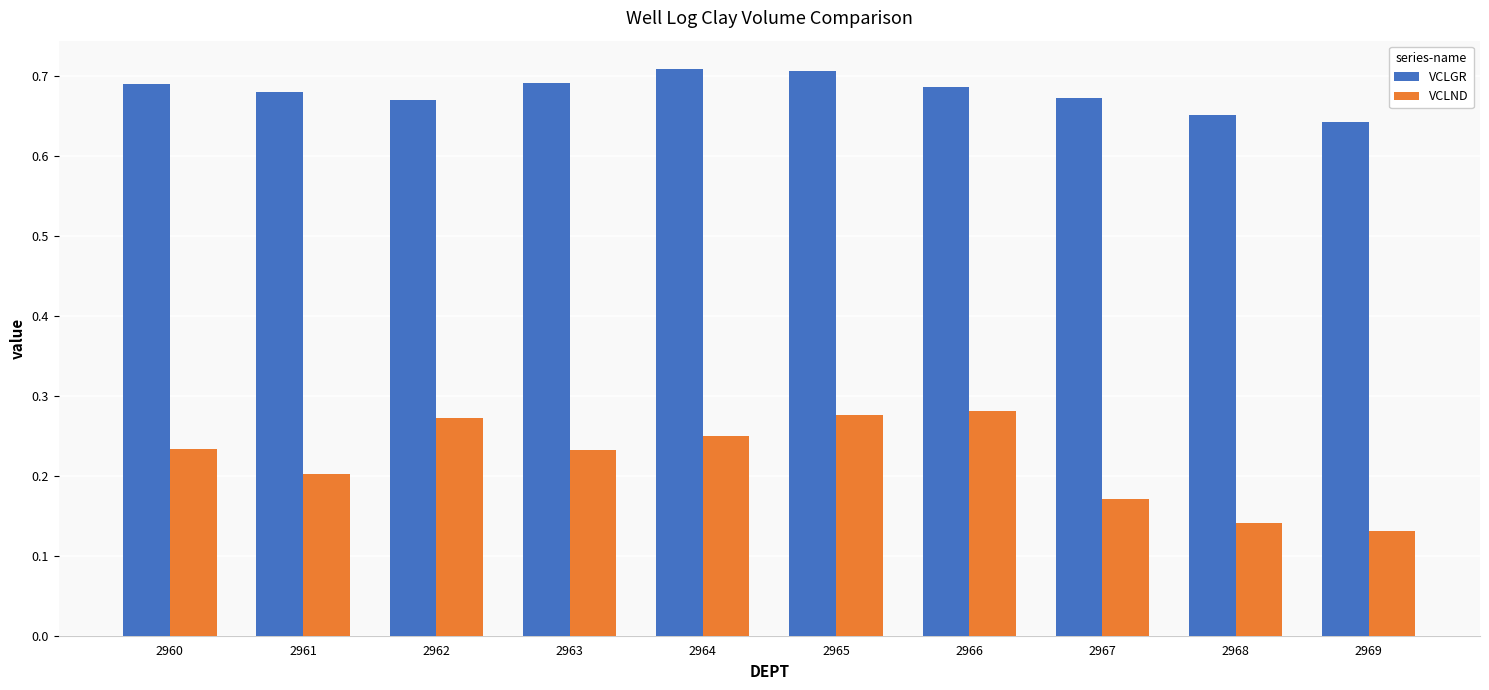

At how many categories does at least one series exceed 0?

10